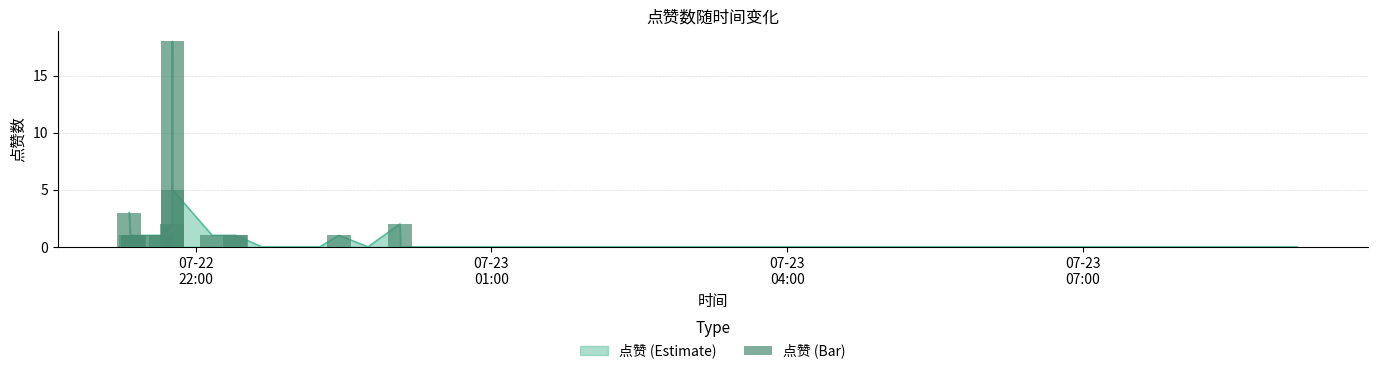

What is the label of the 37th bar from the right?

07-23
07:00